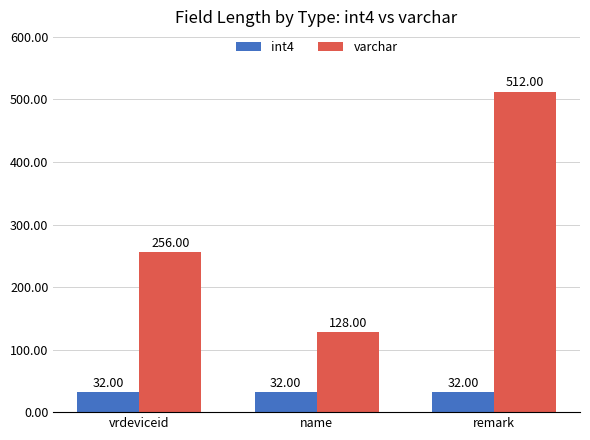

Rank the series by their average value, from lowest to highest.

int4, varchar